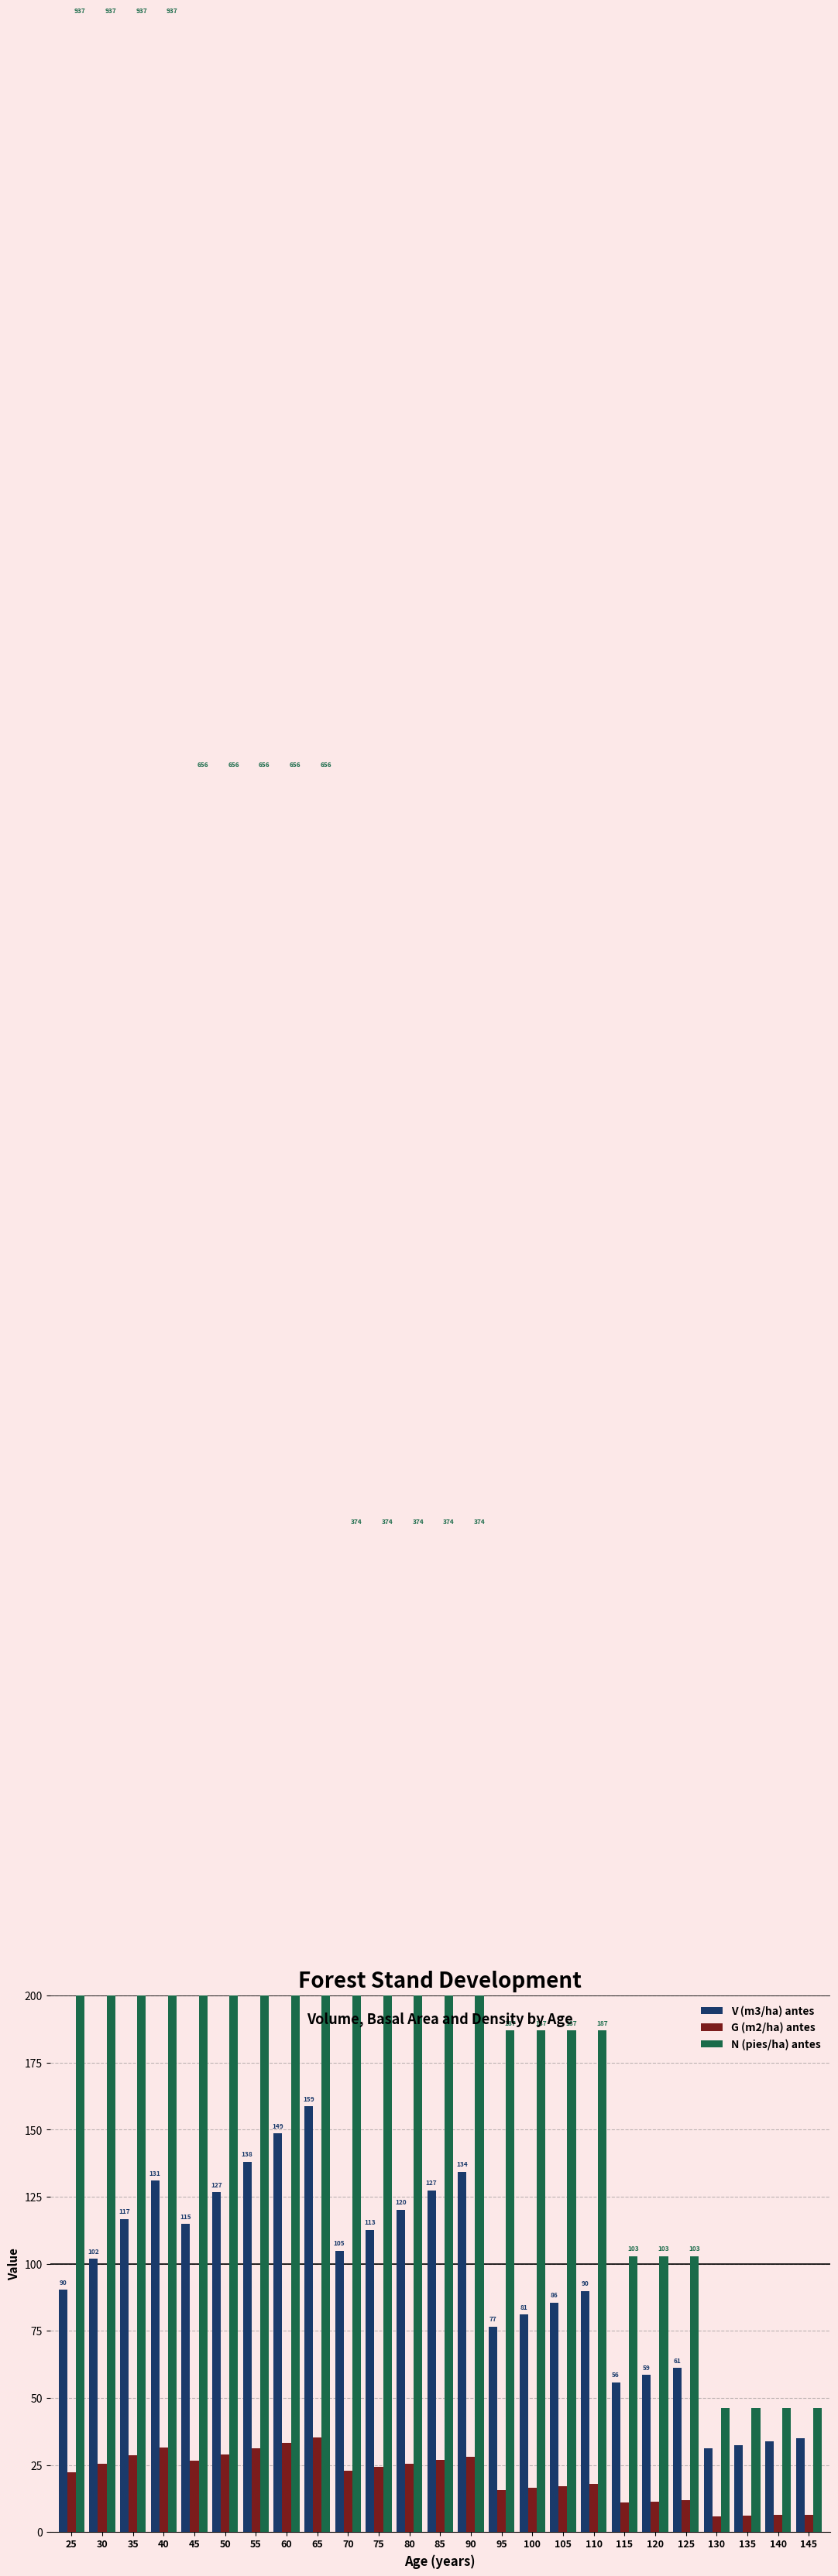

How many bars are there in each group?

3